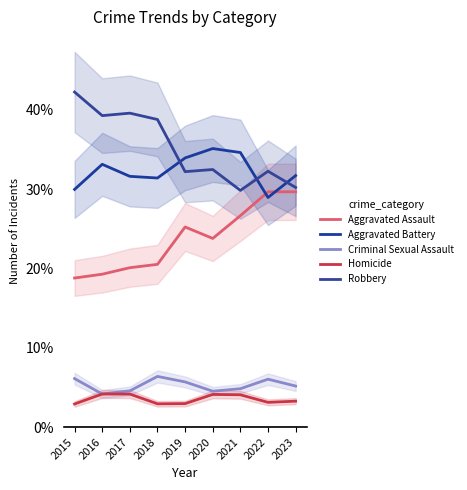

Which series has the largest range (max minus min)?

Robbery